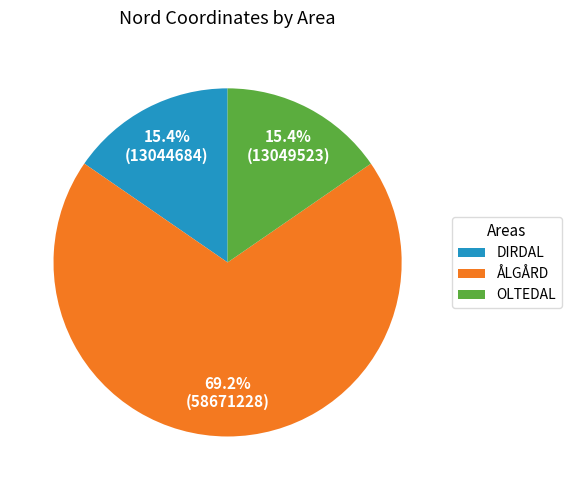

What is the largest slice in the pie chart?

ÅLGÅRD